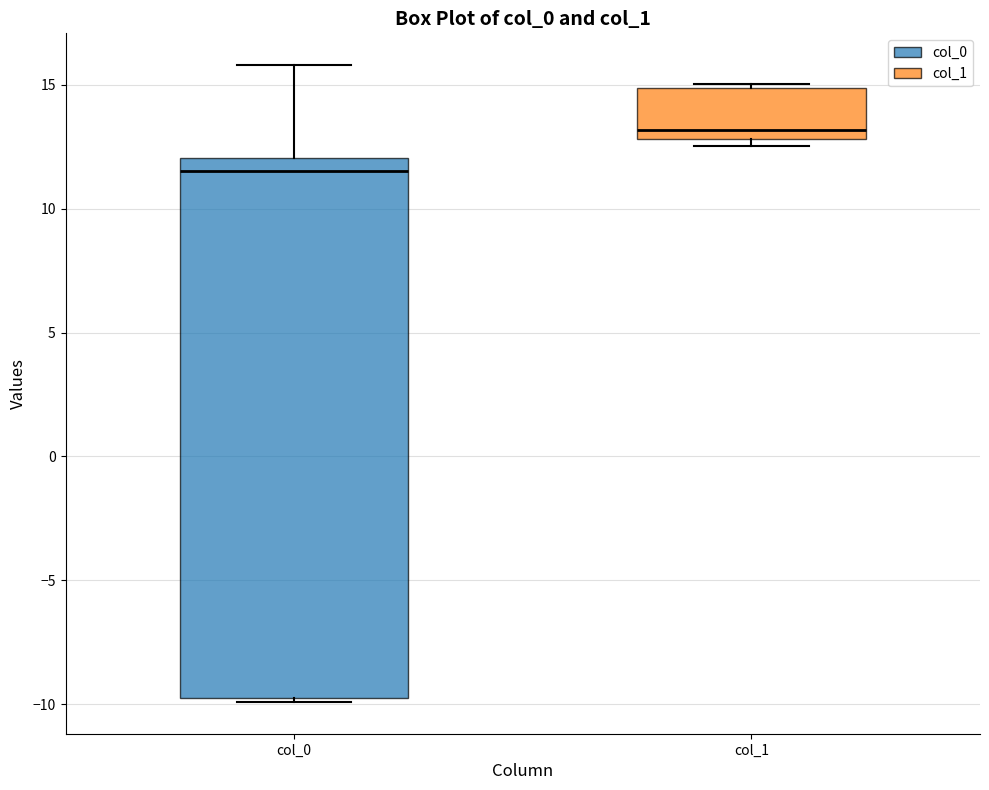

Reading left to right, transcribe this box plot: for each box, give where its median line is, the range the box spans, and where its two whiskers end, as read against the y-axis. The values are not printed on the chart, so give them approximately, as read against the axis.

col_0: median 11.5, box -9.5 to 12.0, whiskers -10.0 to 16.0
col_1: median 13.0 (just above the box's lower edge), box 13.0 to 15.0, whiskers 12.5 to 15.0 (just above the box's upper edge)